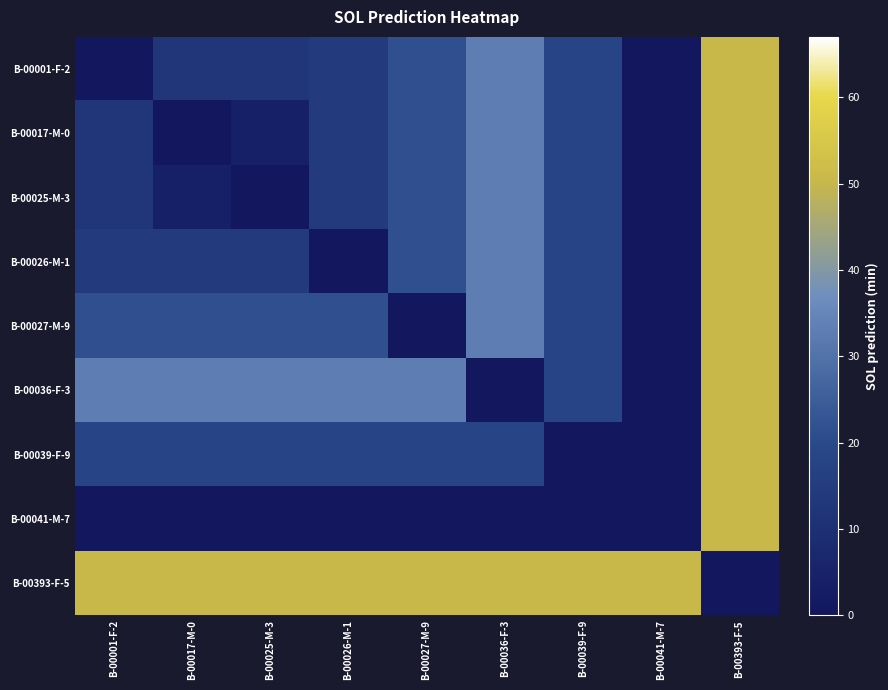

At which category is the sum across all series the highest?

B-00393-F-5